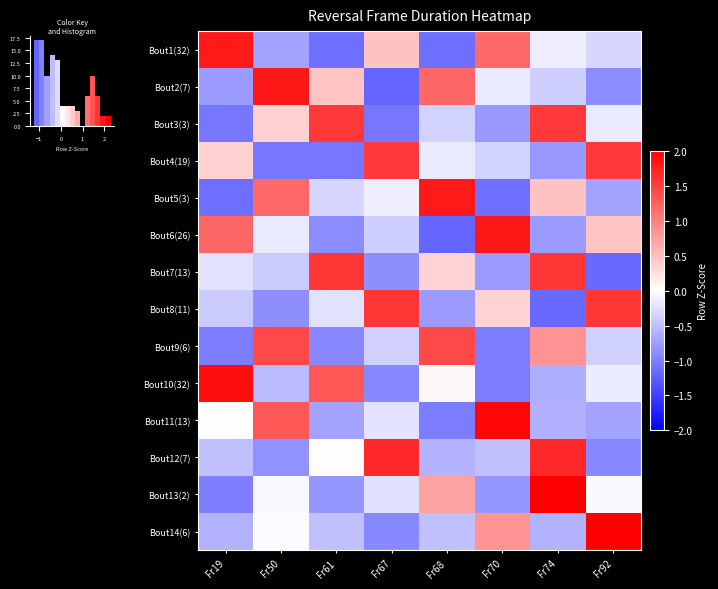

Where does the Bout2(7) series first go above 0?

Fr50